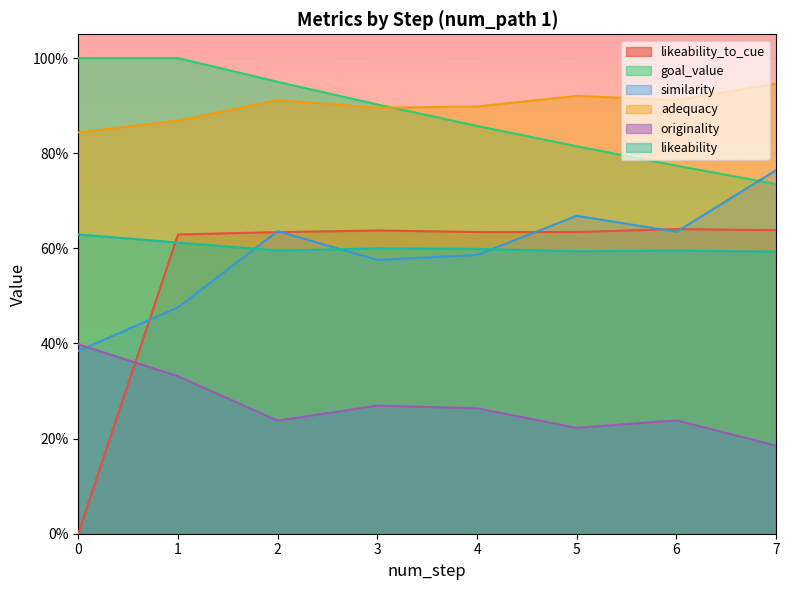

Which series has the largest range (max minus min)?

likeability_to_cue